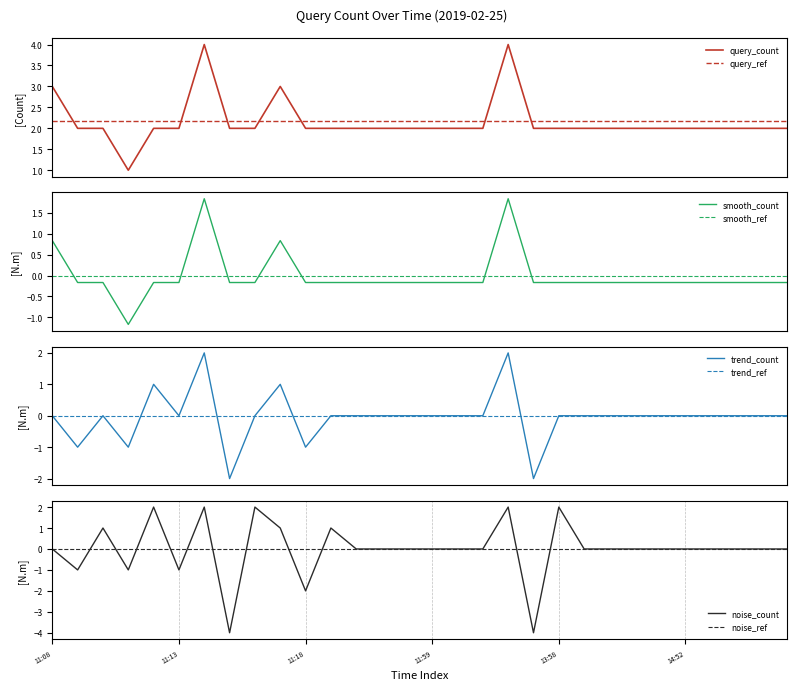

What is the value of the 8th point from the left?

2